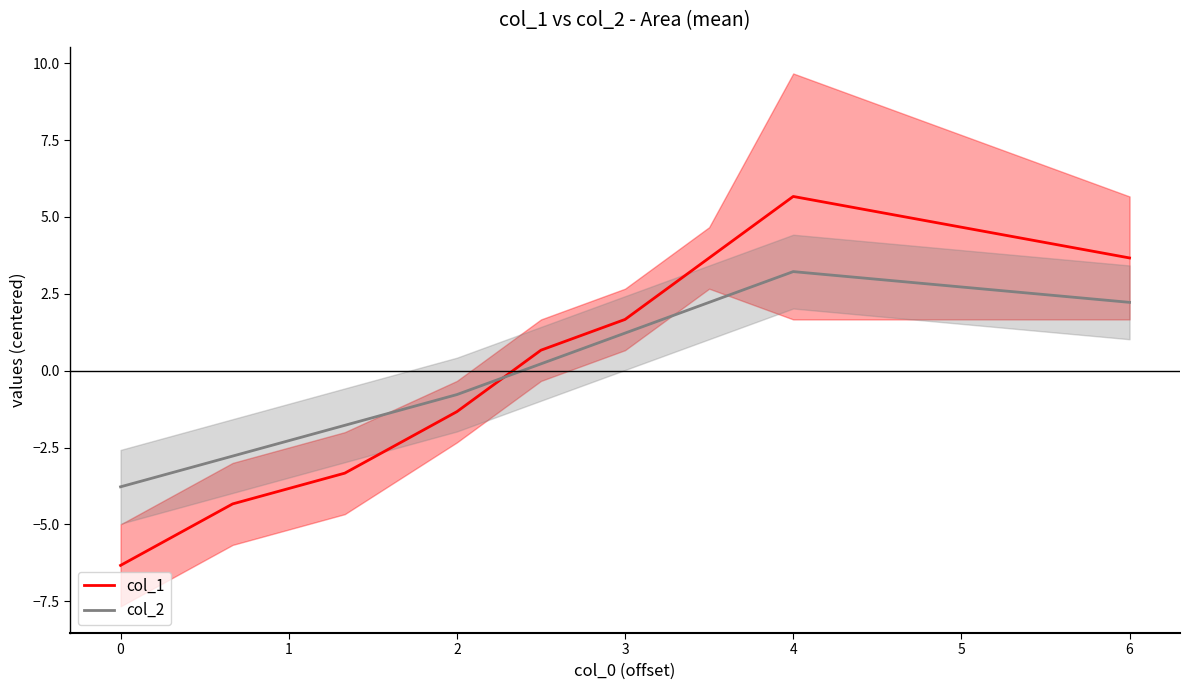

Is it true that col_1 equals 5.7 at 4?

True